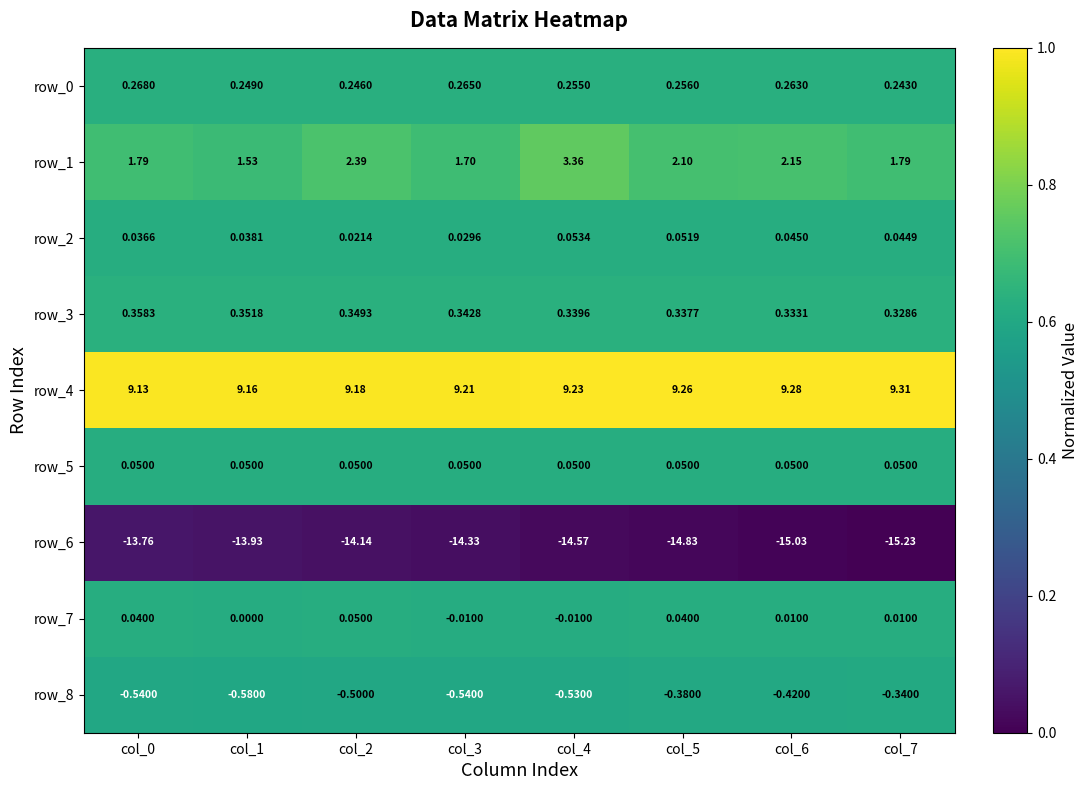

At which label does row_1 reach its minimum?

col_1